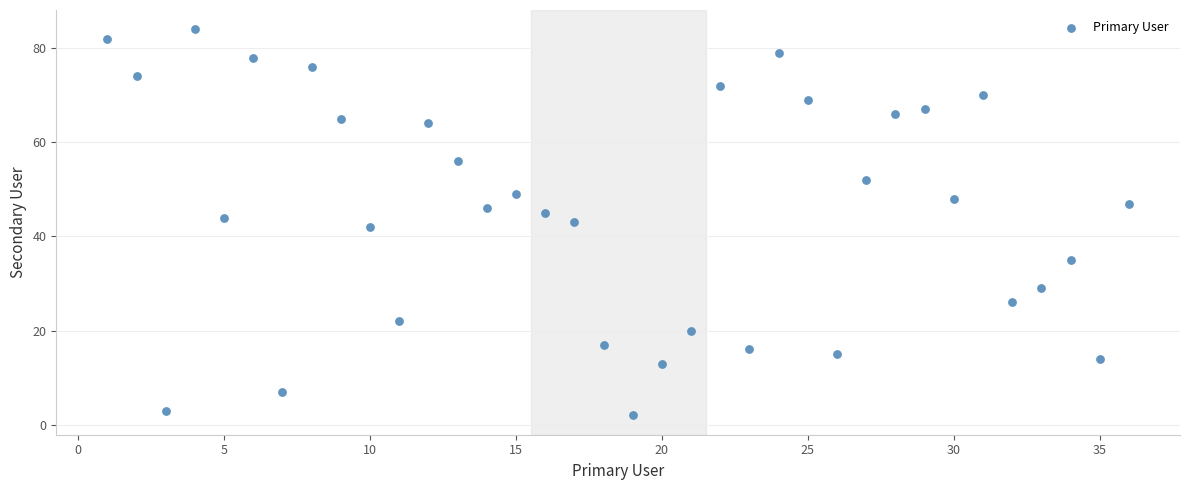

What is the range of X values (max minus min)?

35